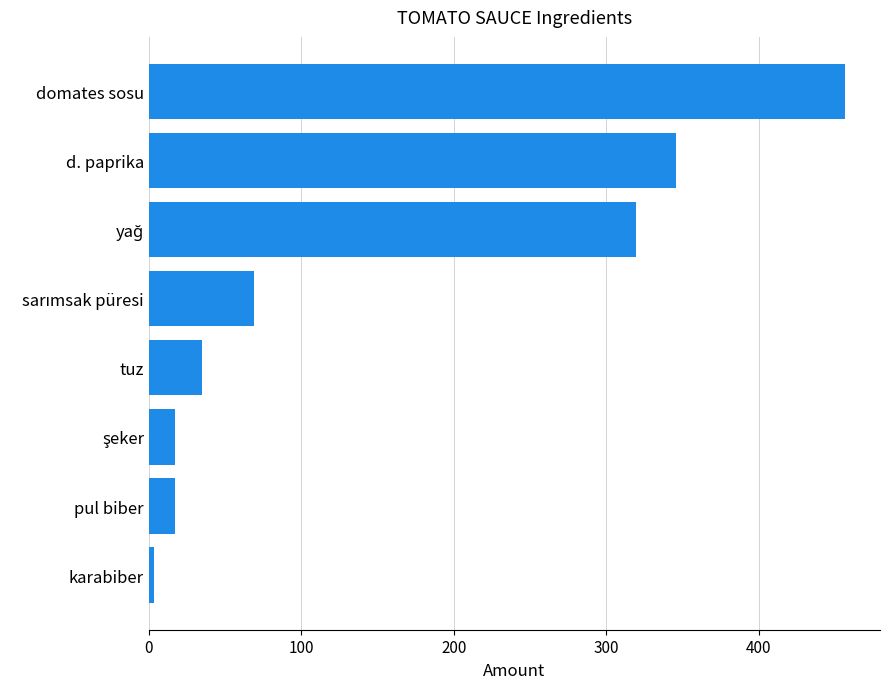

Does the chart contain stacked bars?

No